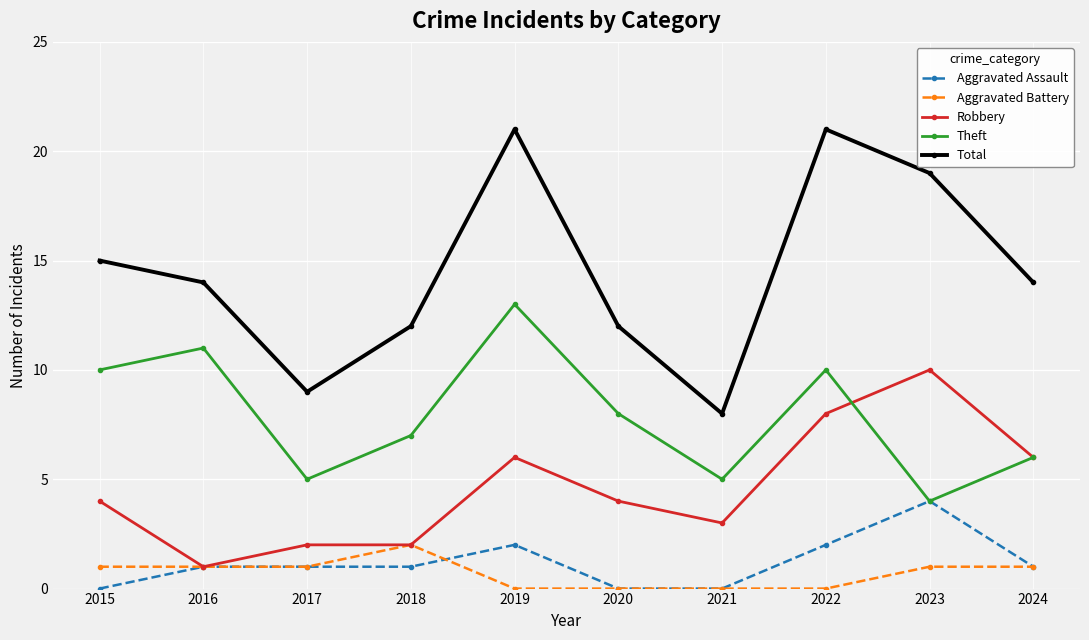

Read the Total value at 2016.

14